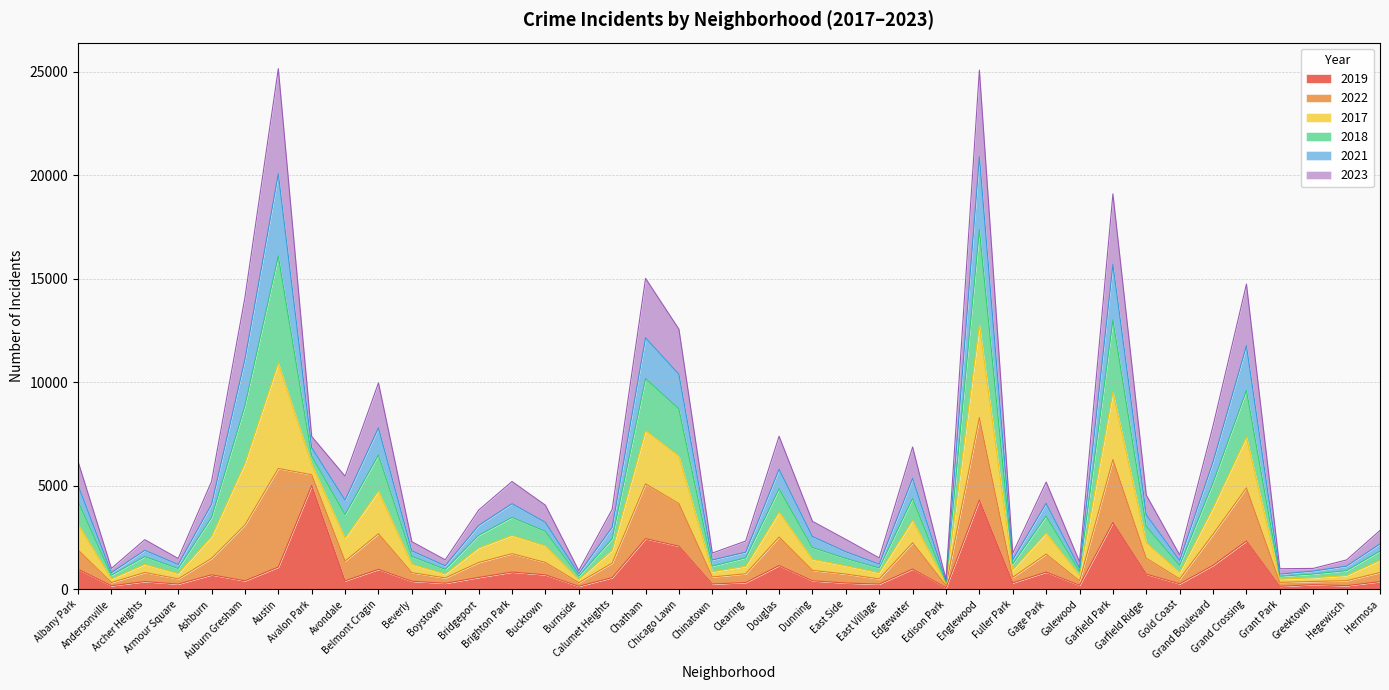

True or false: 2017 has a value of 759 at Archer Heights.

False